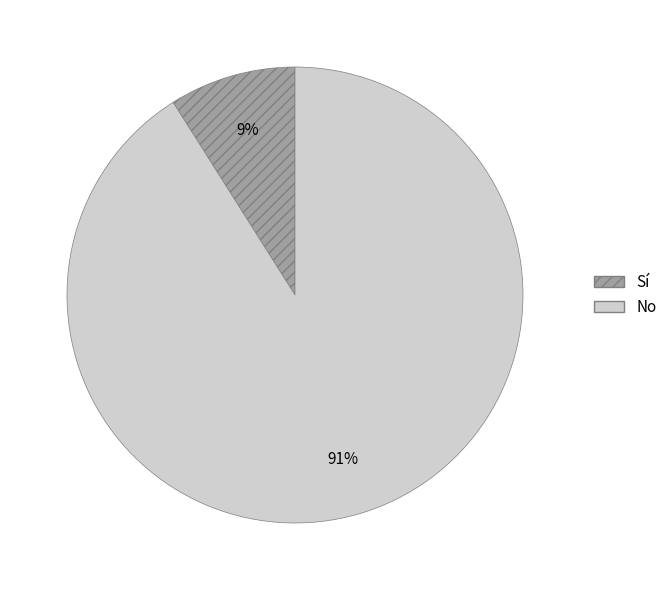

Is the sum of Sí and No greater than half?

Yes